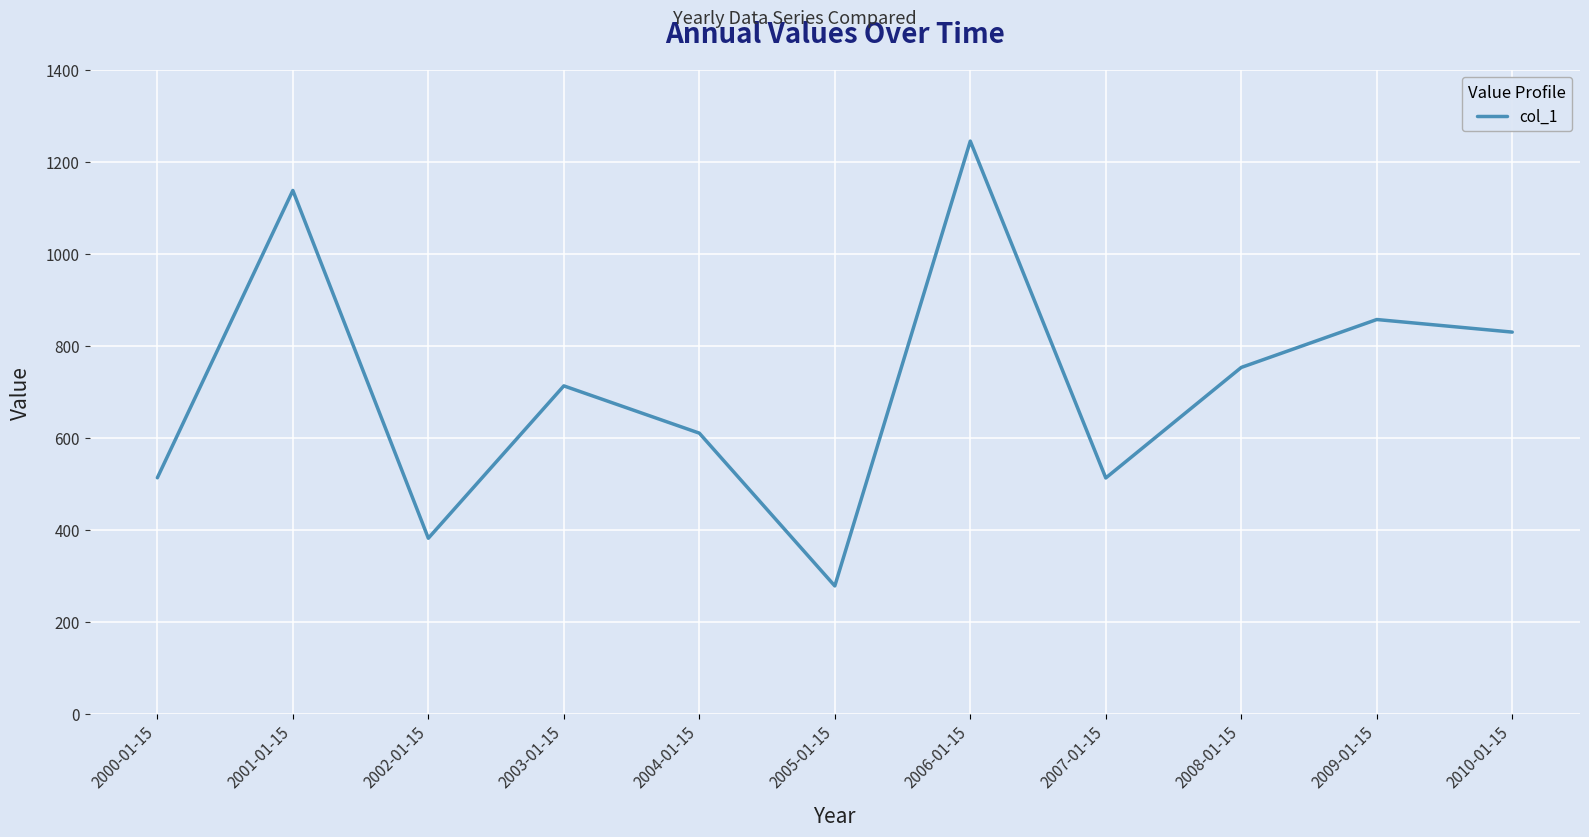

The chart shows a value of 752.8 at 2008-01-15. True or false?

True